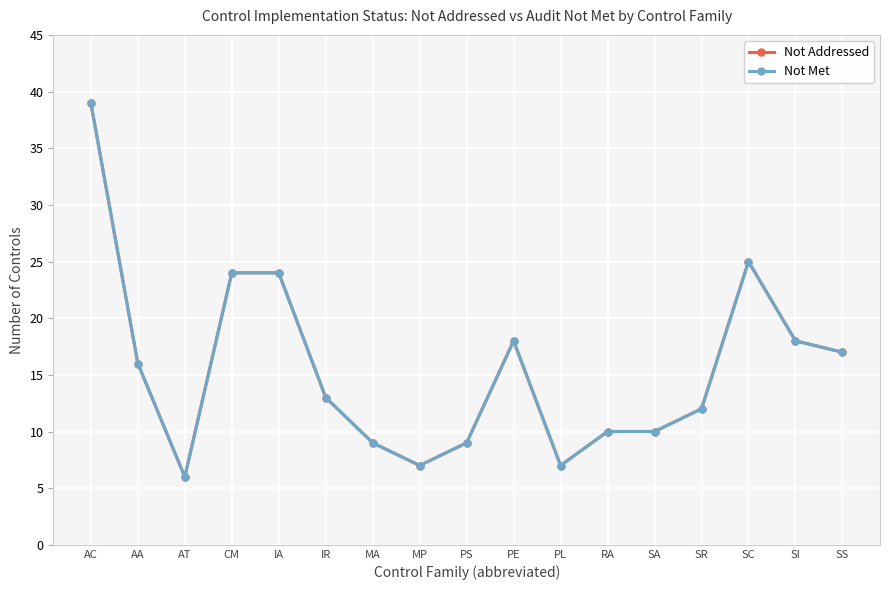

Is this an area chart (filled region under the line)?

No